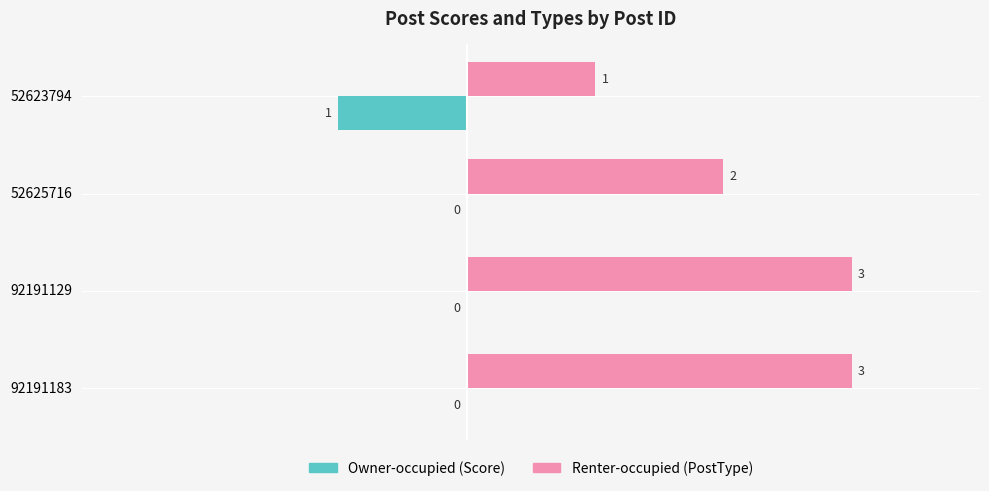

Where is Renter-occupied (PostType) nearest to the value 2?

52625716